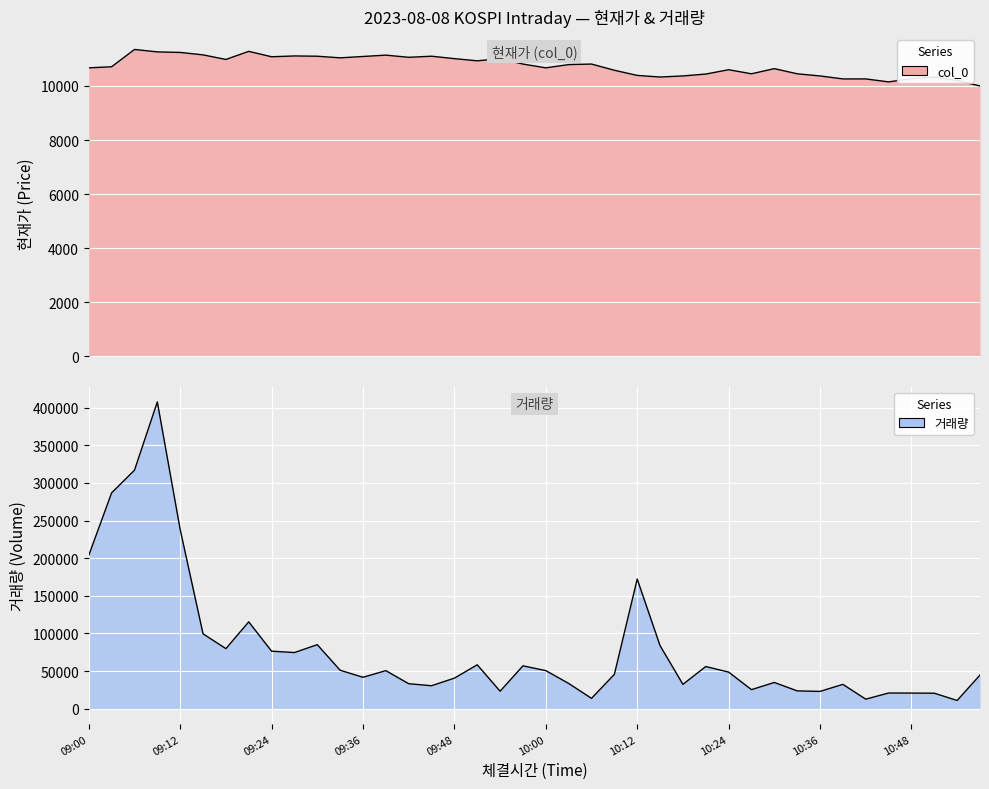

In col_0, how many points are higher than both neighbors (excluding endpoints)?

10